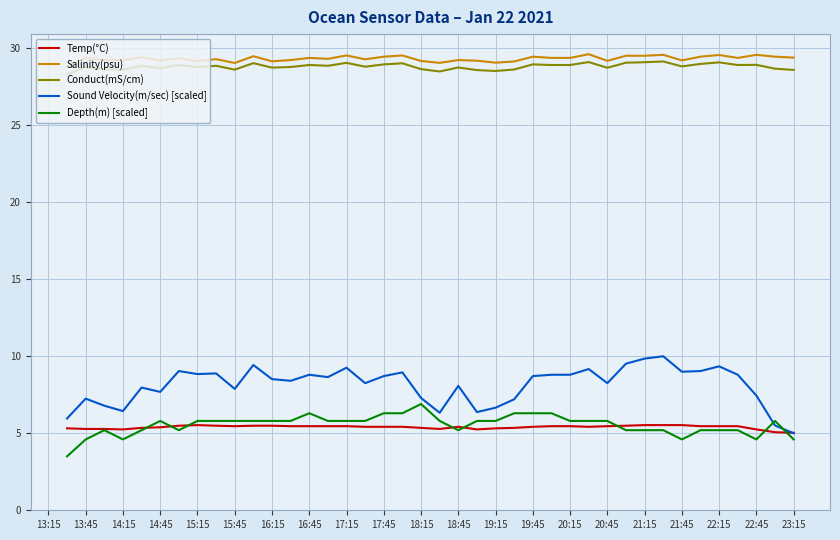

Which series has the largest range (max minus min)?

Sound Velocity(m/sec) [scaled]